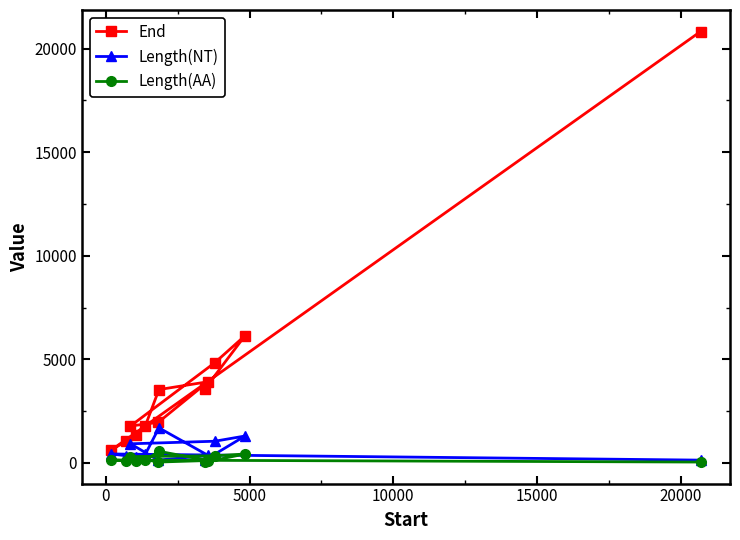

What is the maximum value shown in the chart?

20823